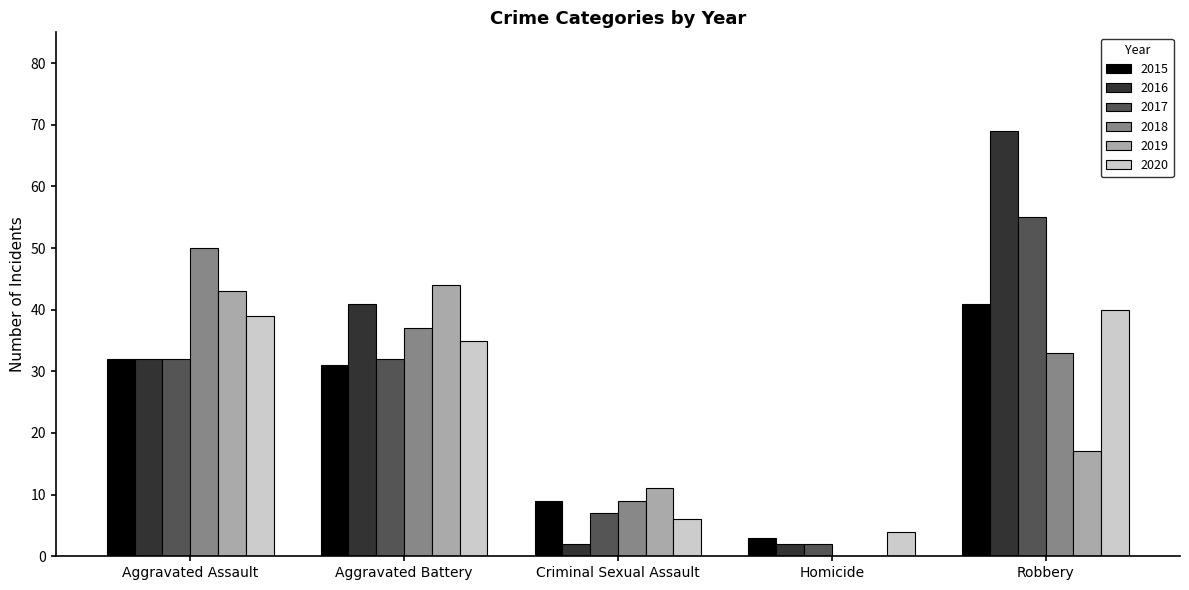

What is the sum of the 2015 values at Aggravated Assault and Robbery?

73